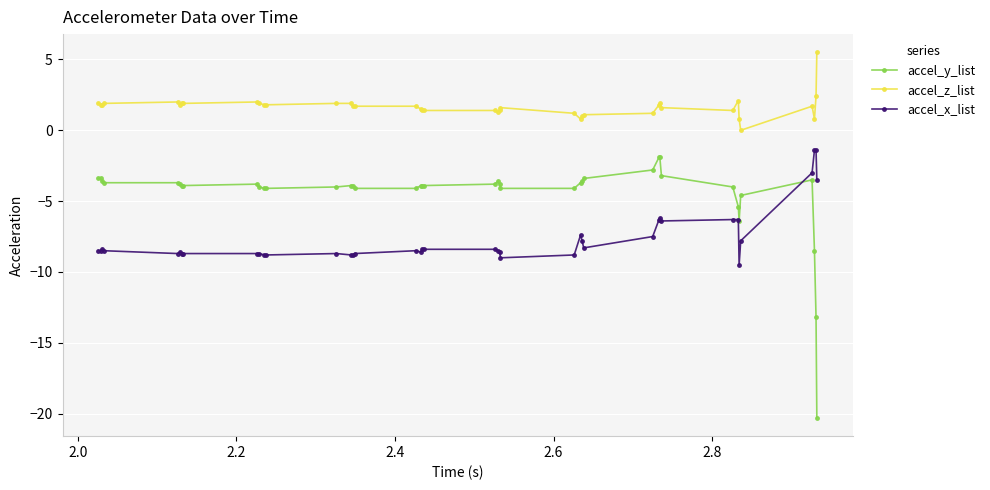

Which series has the largest total across all categories?

accel_z_list